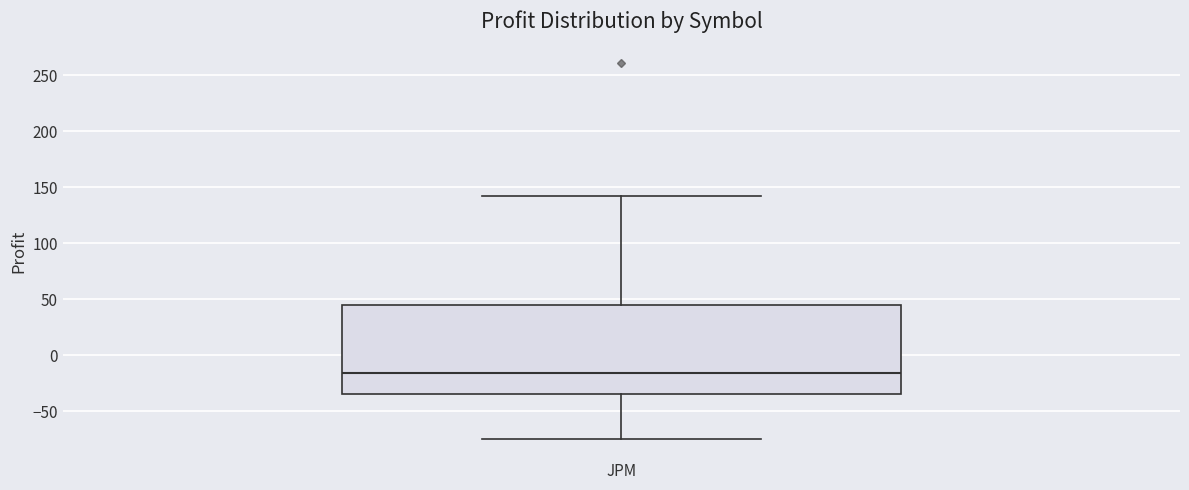

Transcribe this box plot: give where the median line is, the range the box spans, and where the two whiskers end, as read against the y-axis. The values are not printed on the chart, so give them approximately, as read against the axis.

median -15, box -35 to 45, whiskers -75 to 145